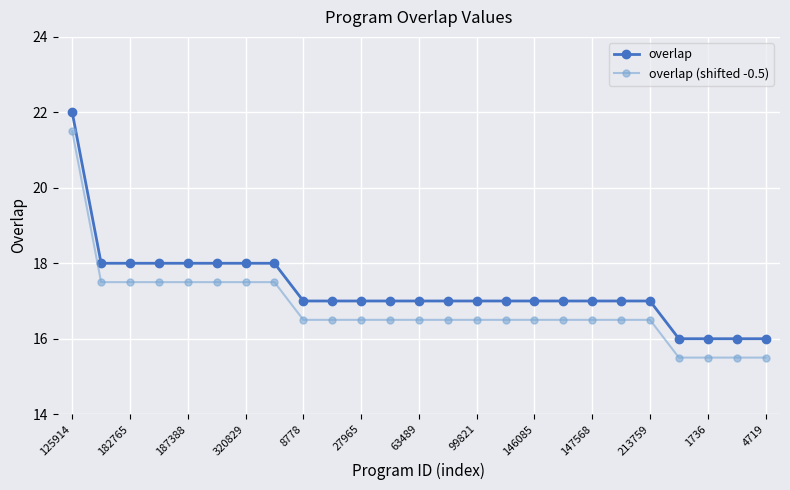

How many categories are shown in the chart?

25